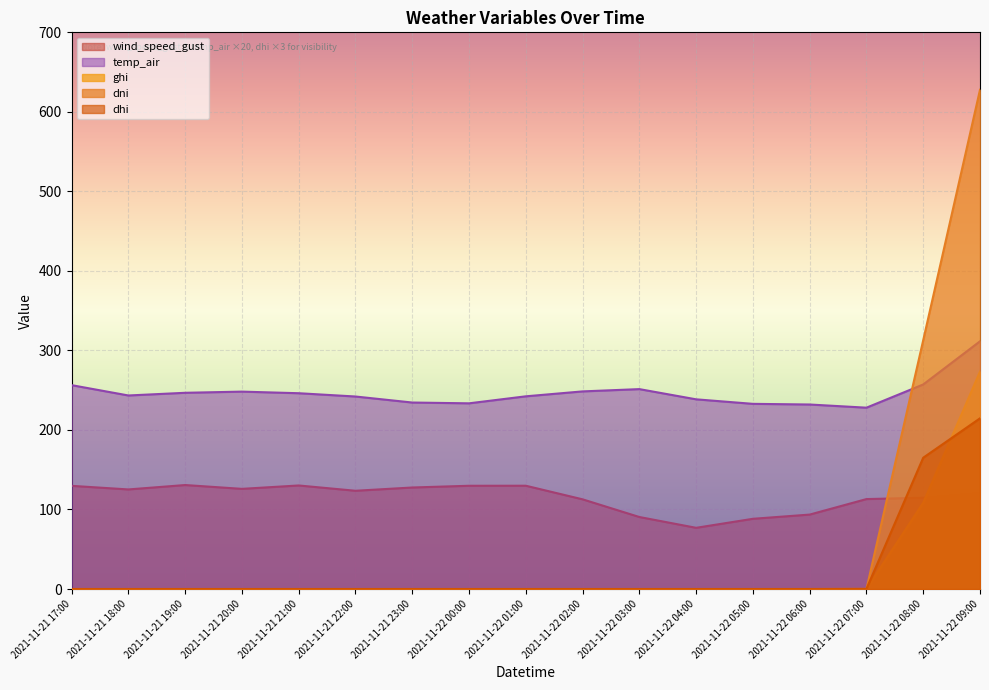

What is the total value across all series at 2021-11-22 09:00?

1548.2